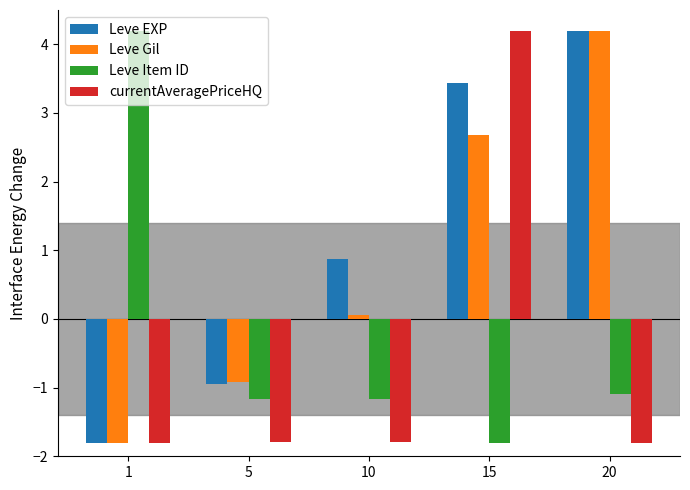

What are all the series names shown in the legend?

Leve EXP, Leve Gil, Leve Item ID, currentAveragePriceHQ